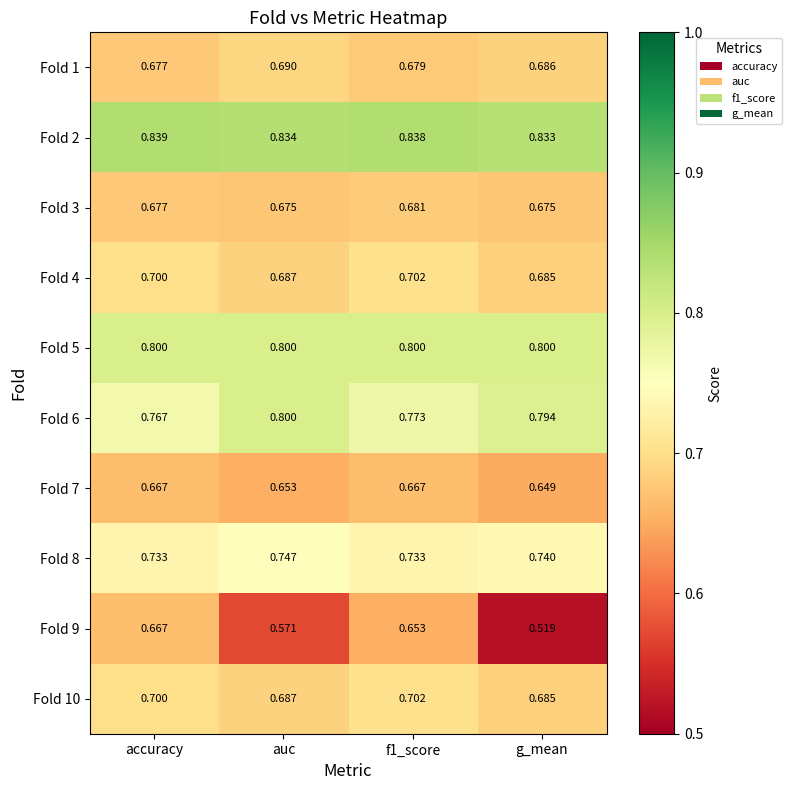

Where is Fold 4 nearest to the value 0?

g_mean